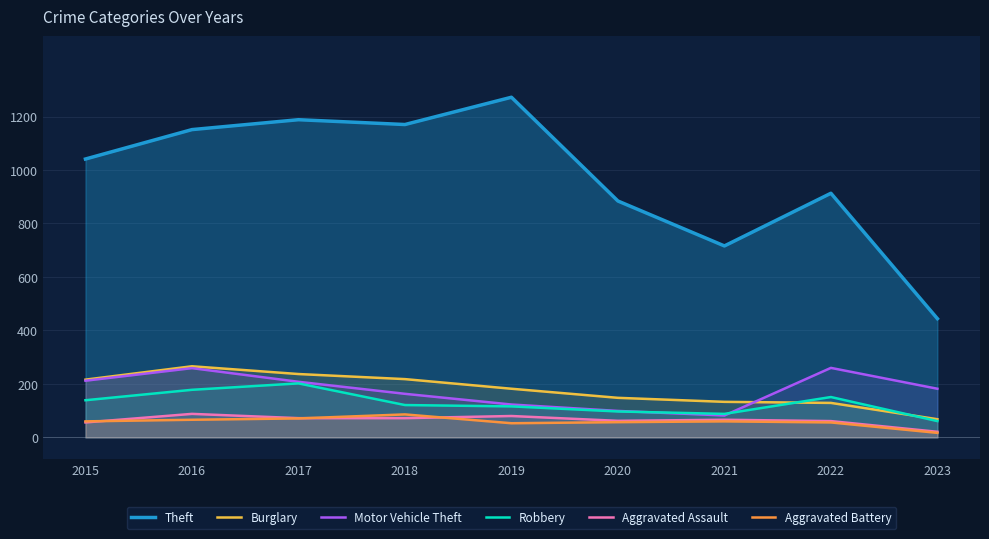

Which series has the widest spread of values?

Theft